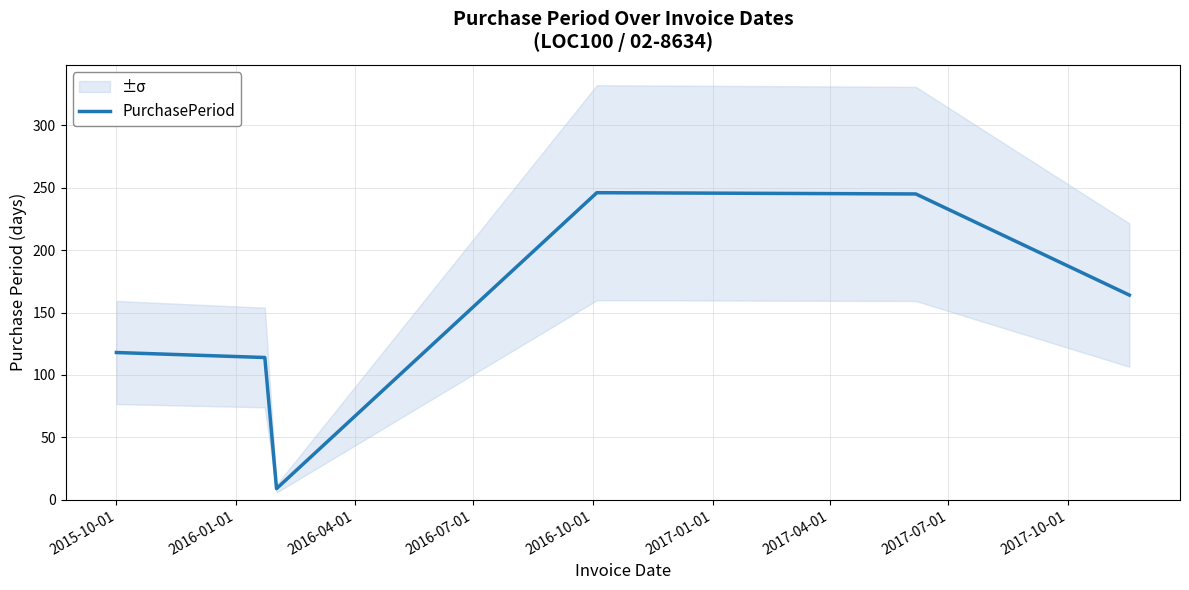

What is the maximum value for PurchasePeriod?

246